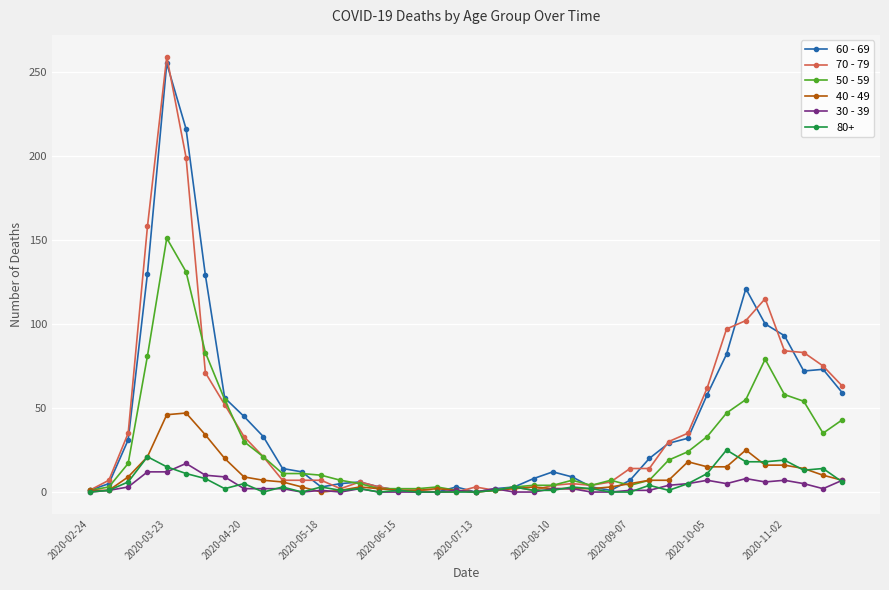

Rank the series by their maximum value, from highest to lowest.

70 - 79, 60 - 69, 50 - 59, 40 - 49, 80+, 30 - 39